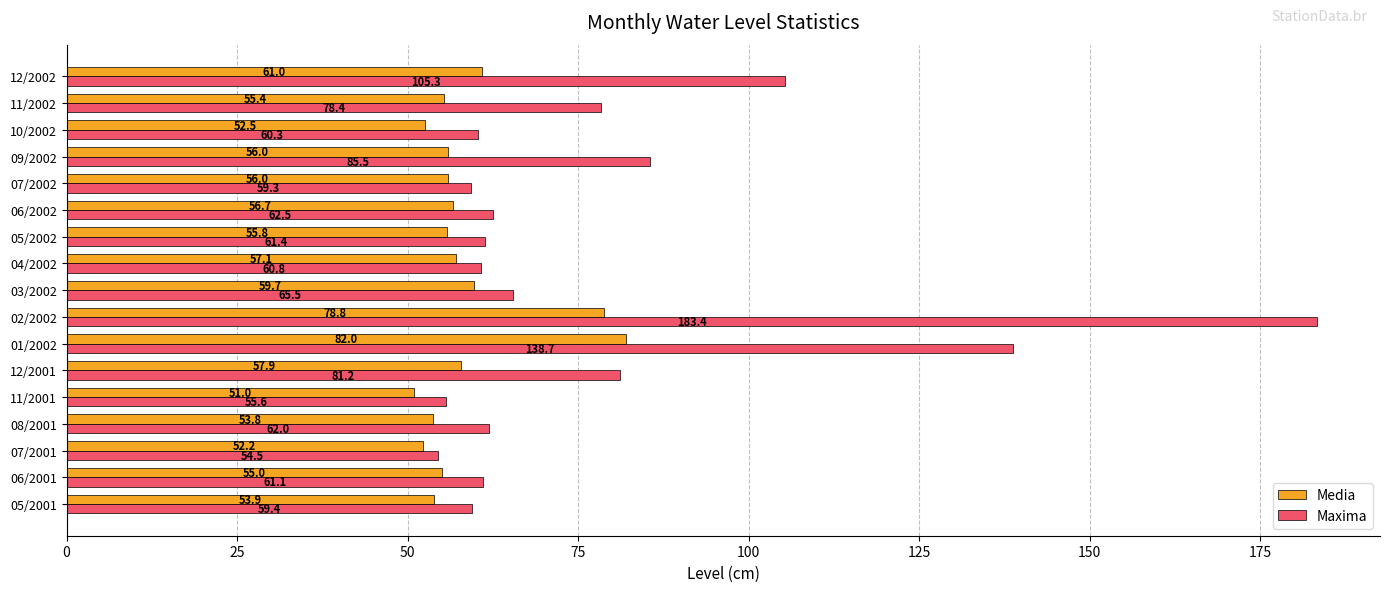

Which category has the highest value in the Media series?

01/2002